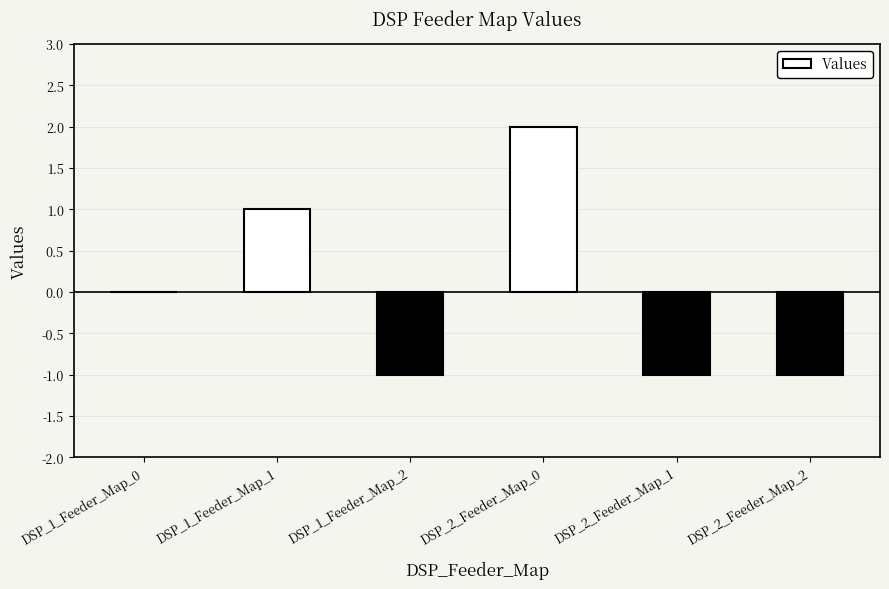

Reading left to right, extract all data points from this chart.

DSP_1_Feeder_Map_0=0	DSP_1_Feeder_Map_1=1	DSP_1_Feeder_Map_2=-1	DSP_2_Feeder_Map_0=2	DSP_2_Feeder_Map_1=-1	DSP_2_Feeder_Map_2=-1